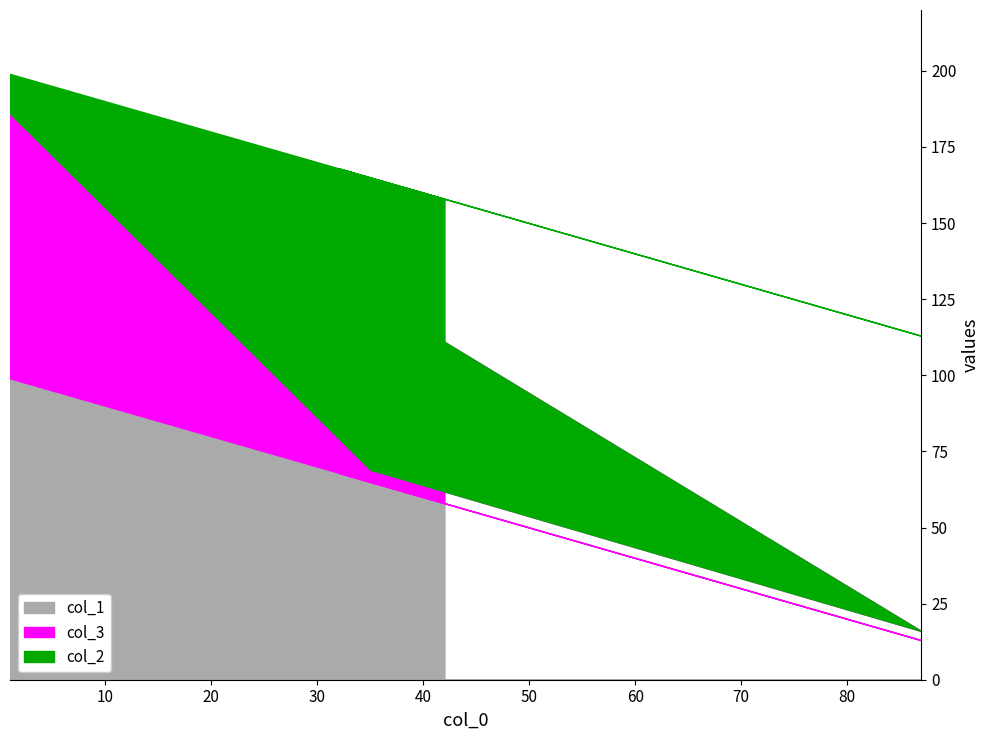

Rank the categories by col_1 value from lowest to highest.

87, 42, 42, 35, 32, 1